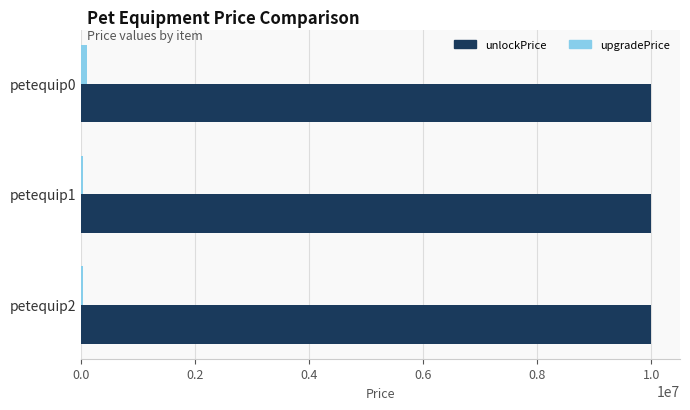

What is the maximum value shown in the chart?

10000000